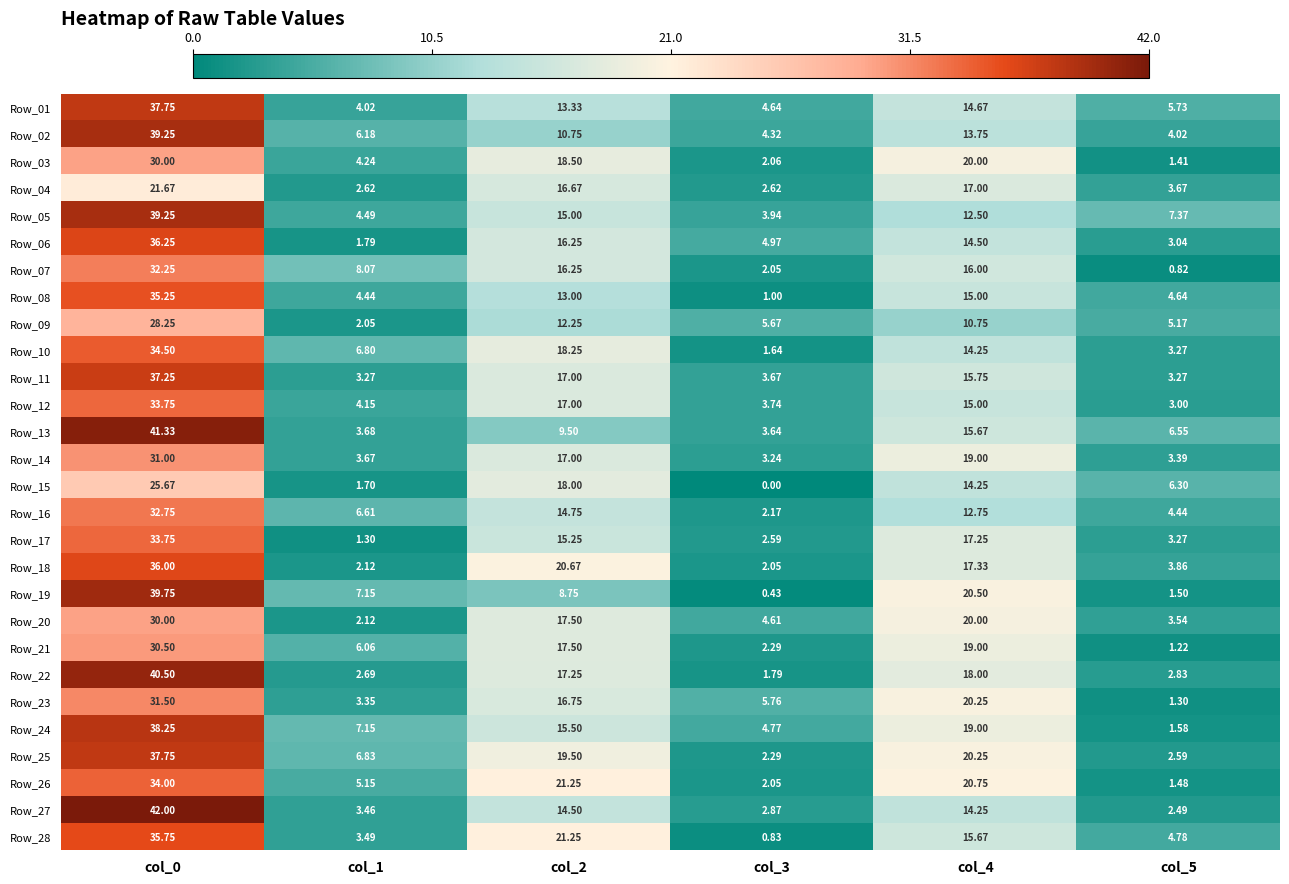

Is the value of Row_02 at col_1 greater than the value of Row_12 at col_5?

Yes